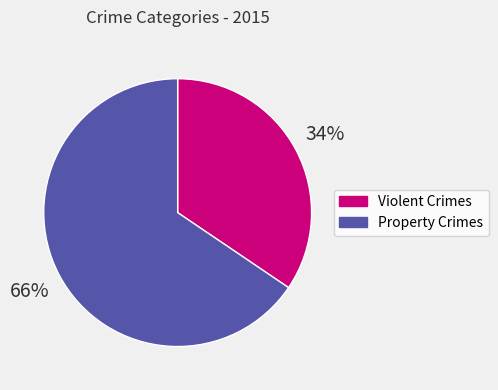

What is the largest slice in the pie chart?

Property Crimes